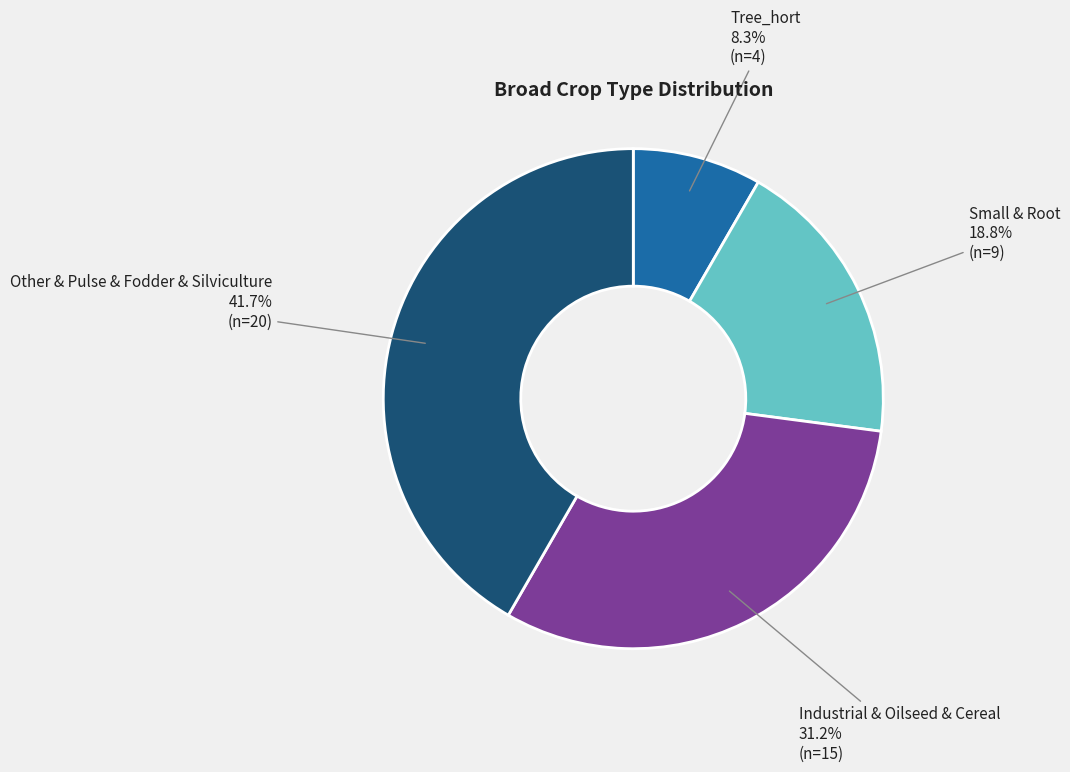

Combined, what portion of the pie is Industrial & Oilseed & Cereal and Other & Pulse & Fodder & Silviculture?

72.9%